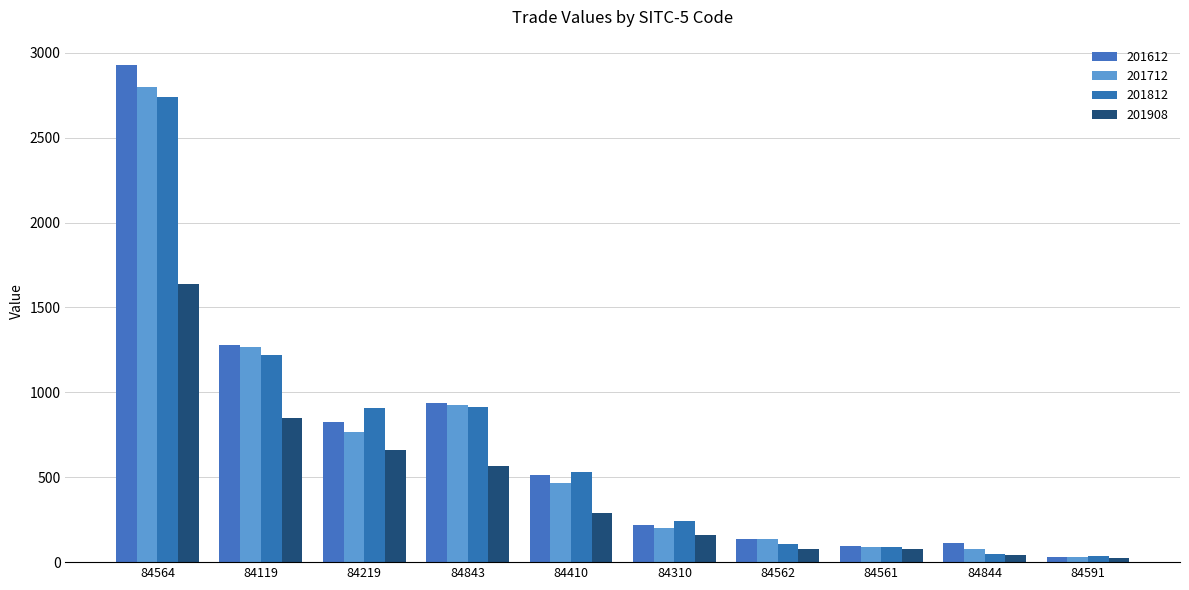

What is the lowest value of the 201712 series?

31.8